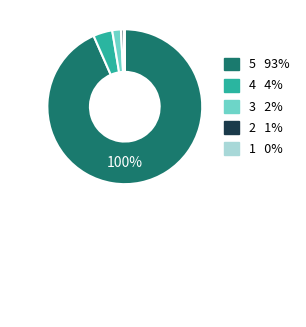

Is 5 the majority of the pie?

Yes